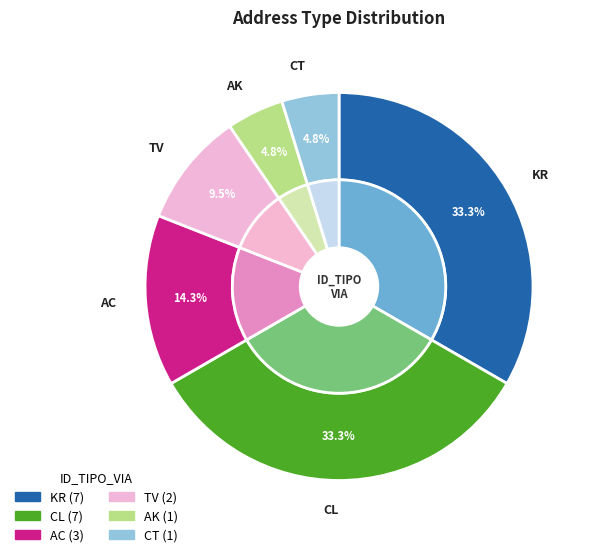

Between CL and AC, which is larger?

CL